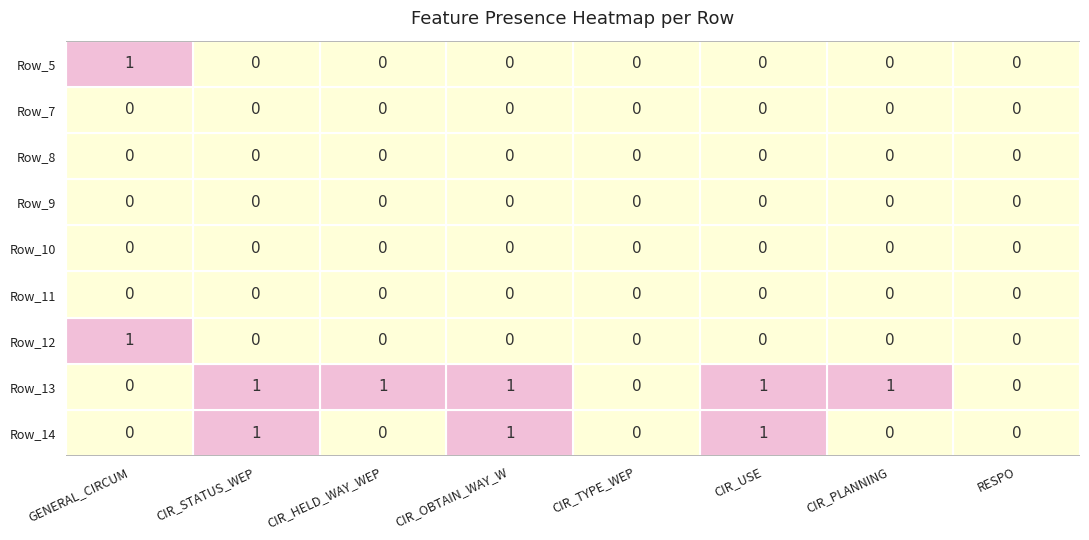

Count the number of data series in this chart.

9